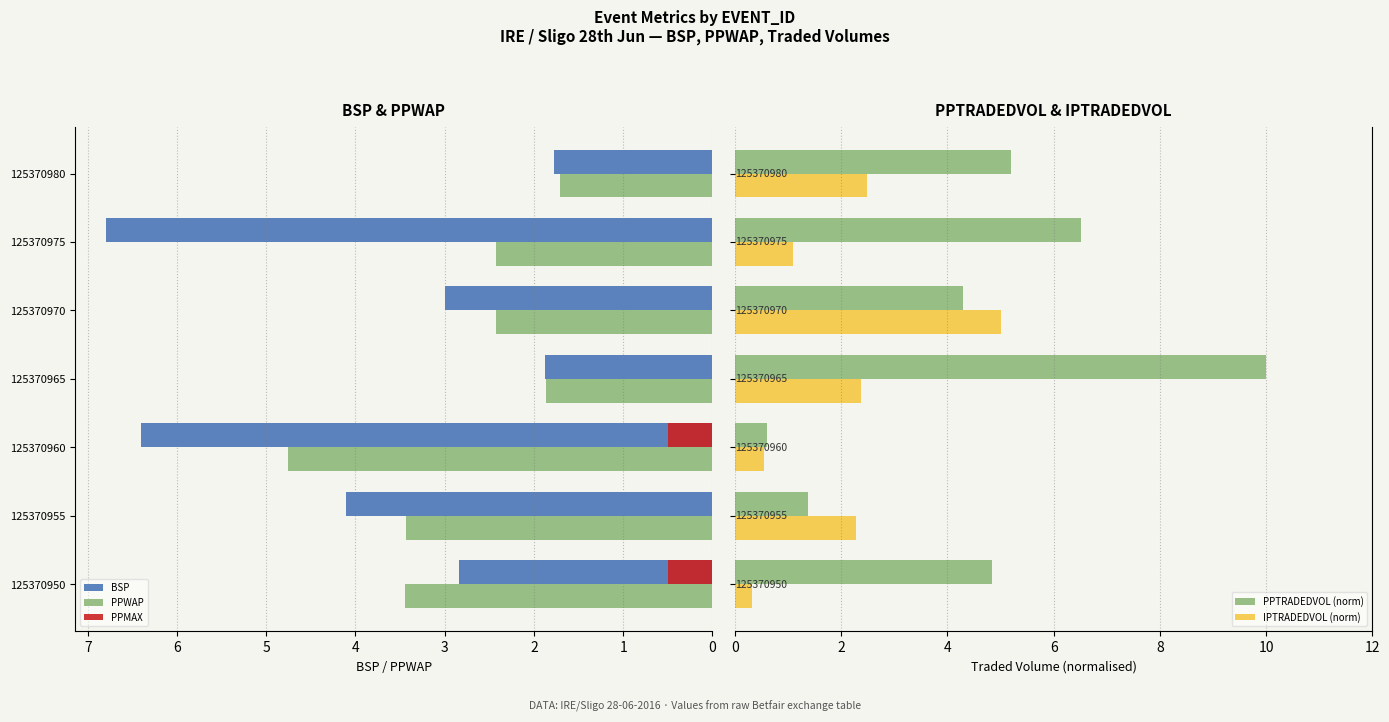

What is the difference between the maximum and minimum values in the IPTRADEDVOL (norm) series?

4.7